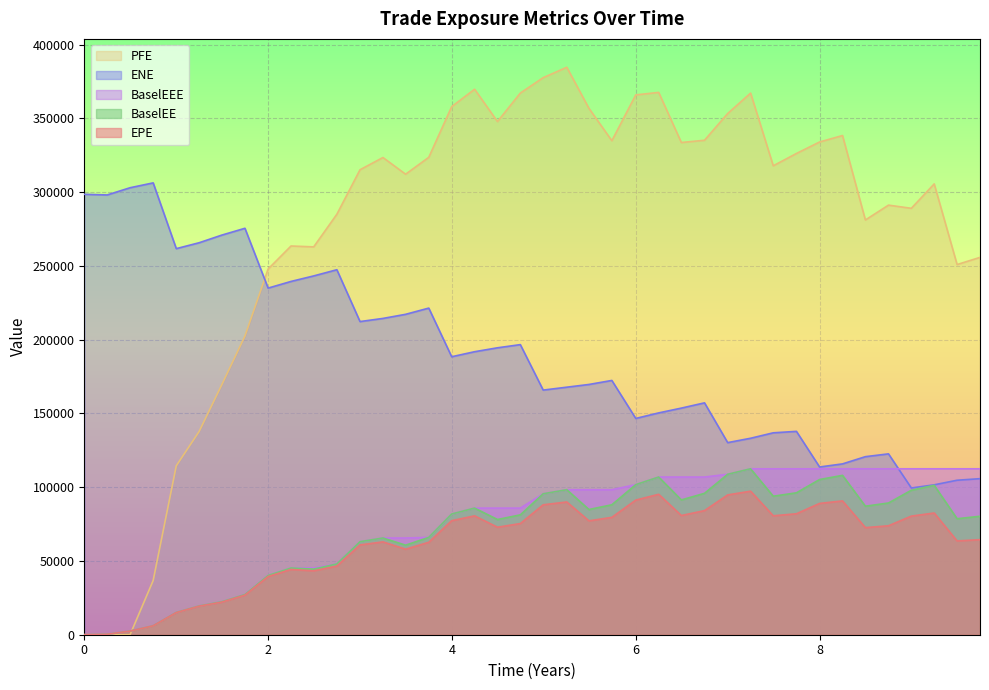

How many interior local peaks does the BaselEE series have?

8